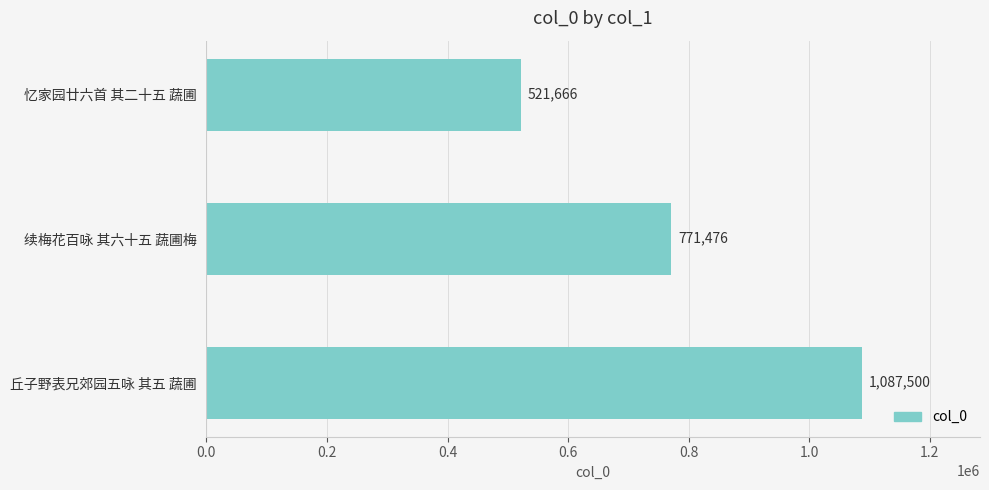

Reading top to bottom, list all the values displayed in this chart.

521666	771476	1087500